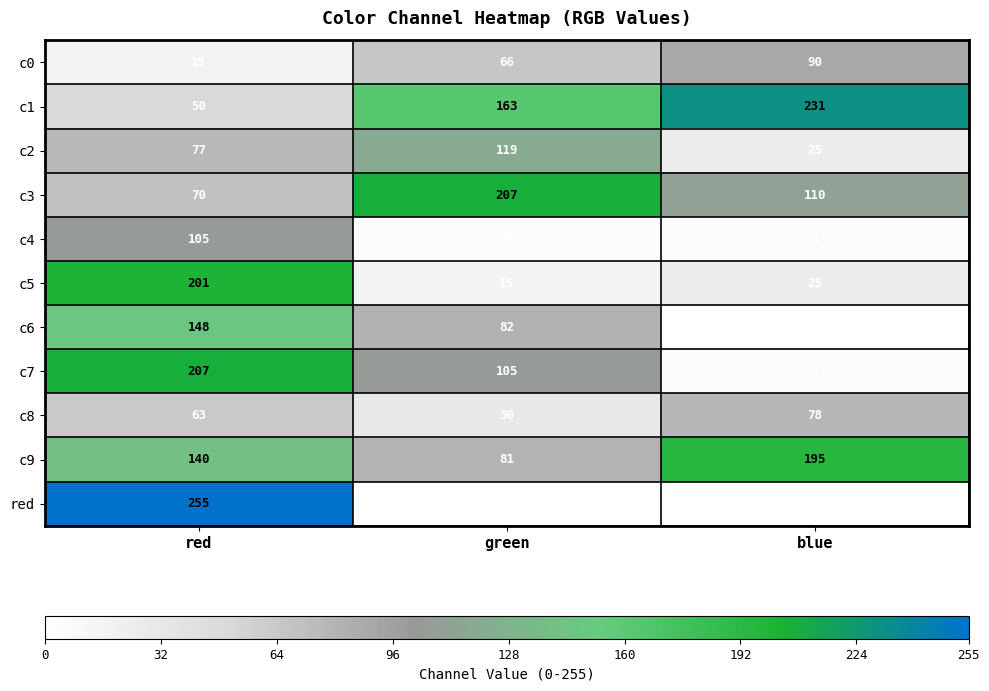

At how many categories does at least one series exceed 160?

3